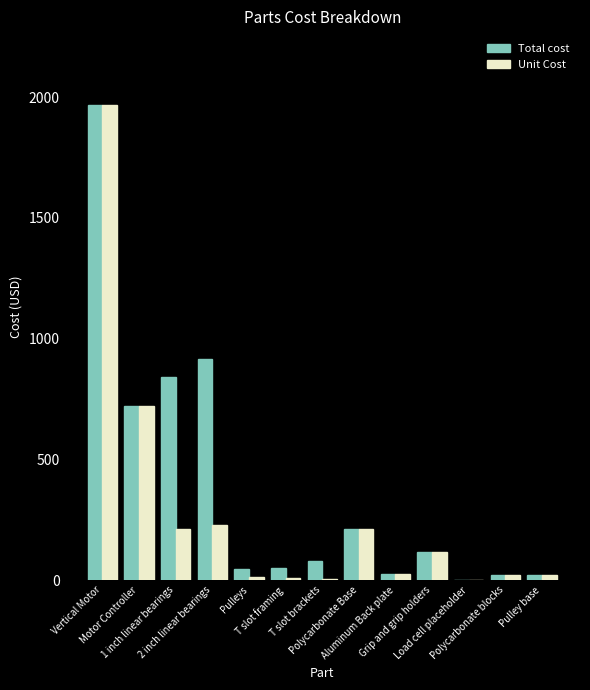

Is it true that Unit Cost equals 2.0 at Load cell placeholder?

True